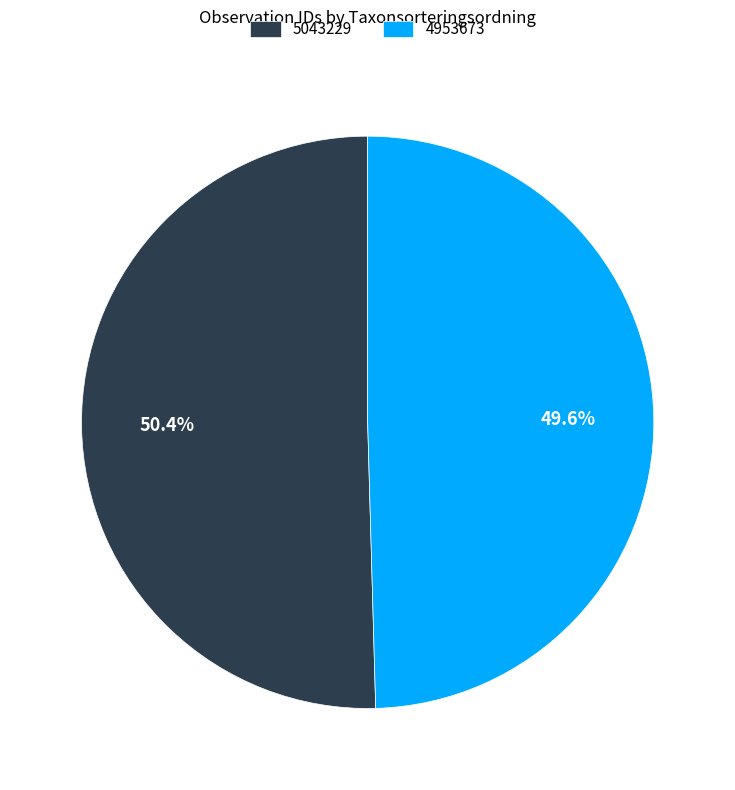

What percentage do 5043229 and 4953673 together represent?

100.0%